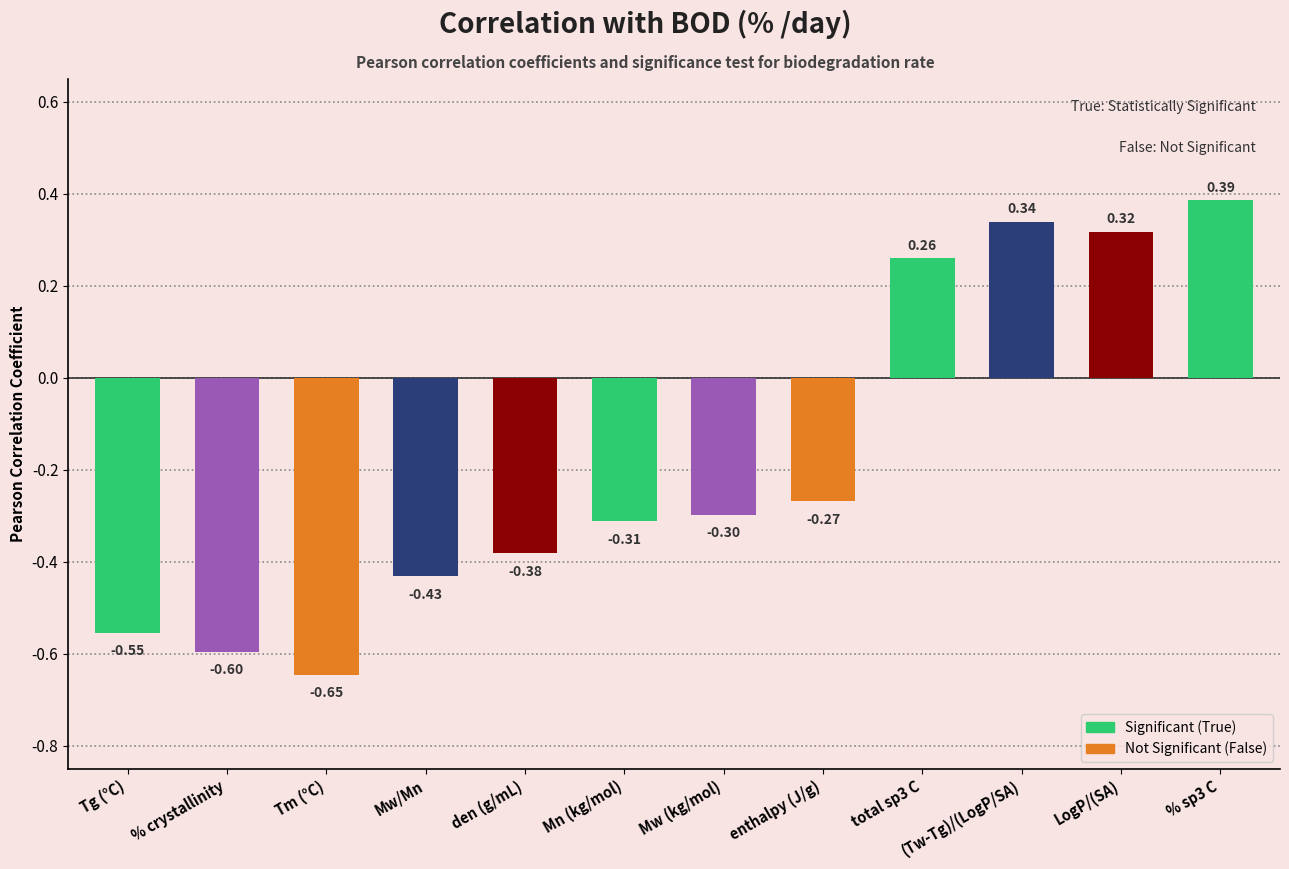

Which category has the lowest value across all series?

Tm (°C)